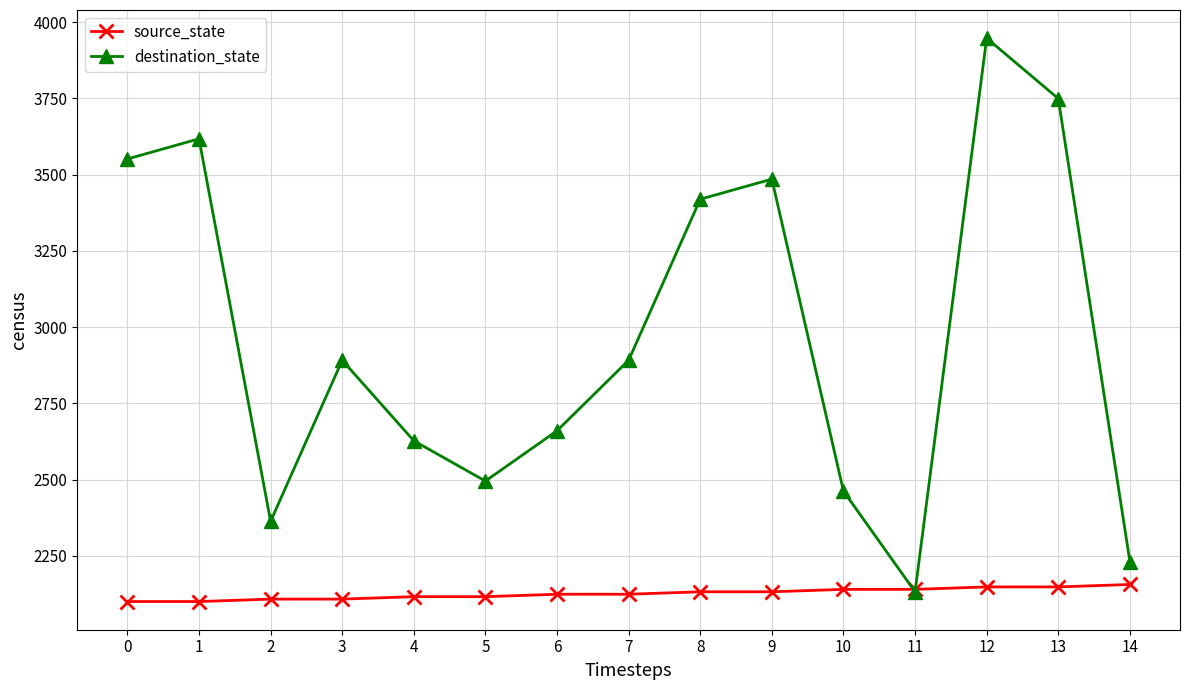

How many values in the destination_state series are below 2891?

7